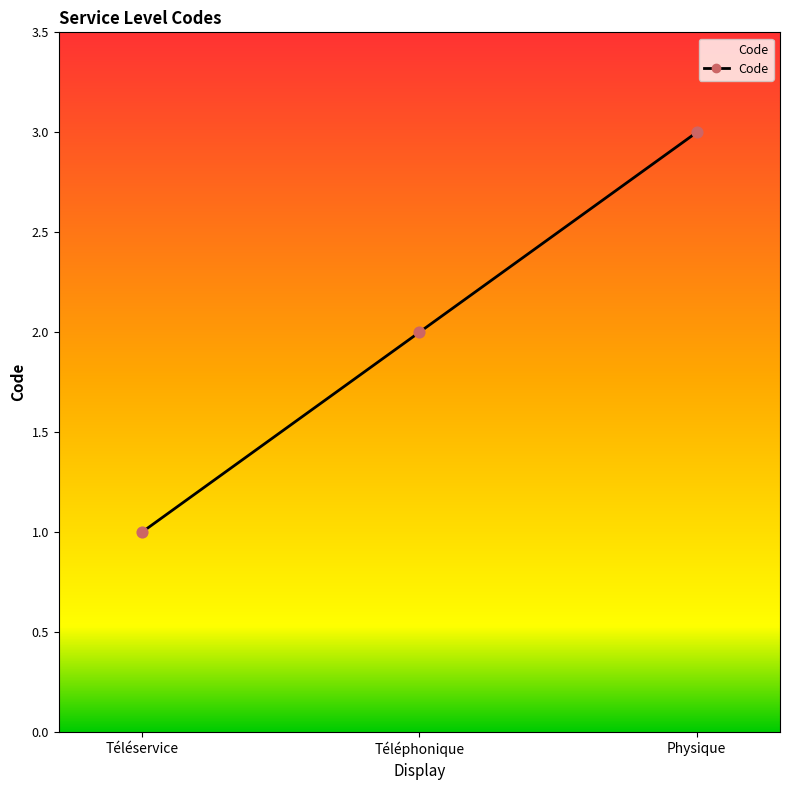

What is the ratio of the value at Téléservice to the value at Physique?

0.3